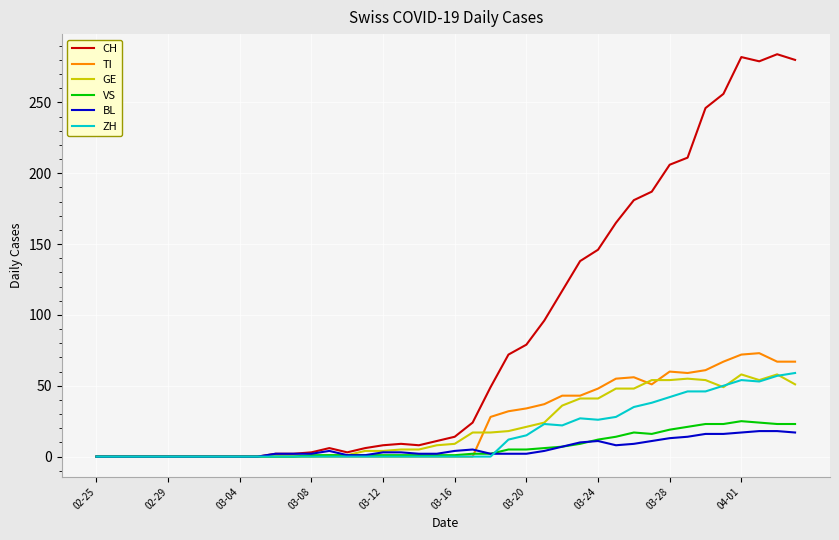

Does the chart have visible grid lines?

Yes